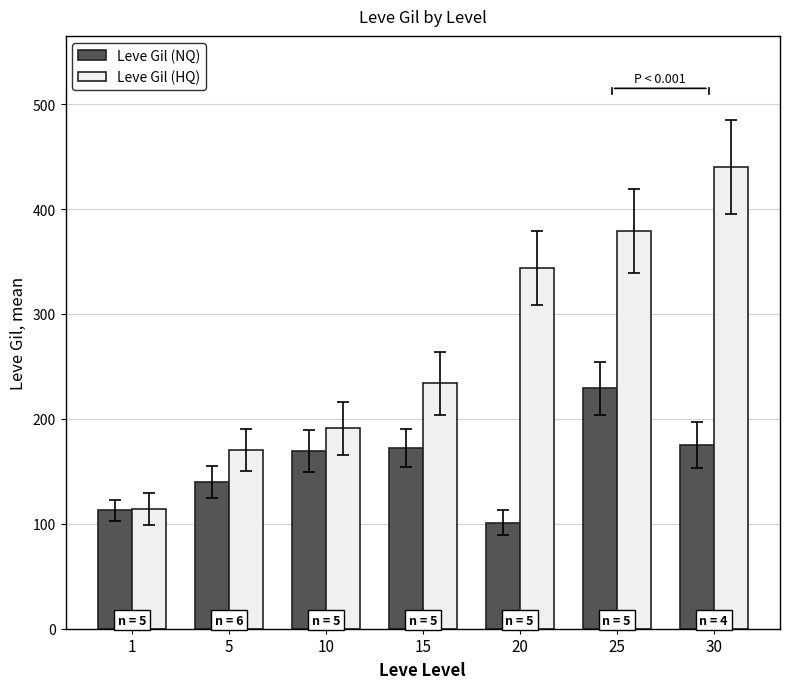

Reading left to right, list all the values displayed in this chart.

Leve Gil (NQ): 113	140	169	172	101	229	175
Leve Gil (HQ): 114	170	191	234	344	379	440